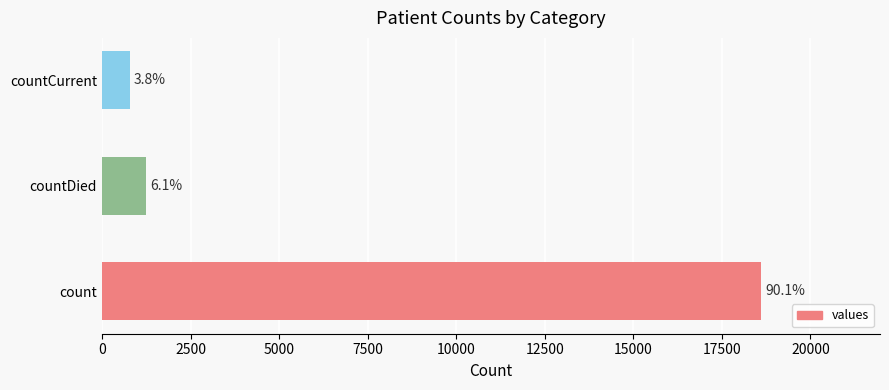

What is the difference between the maximum and minimum values?

17826